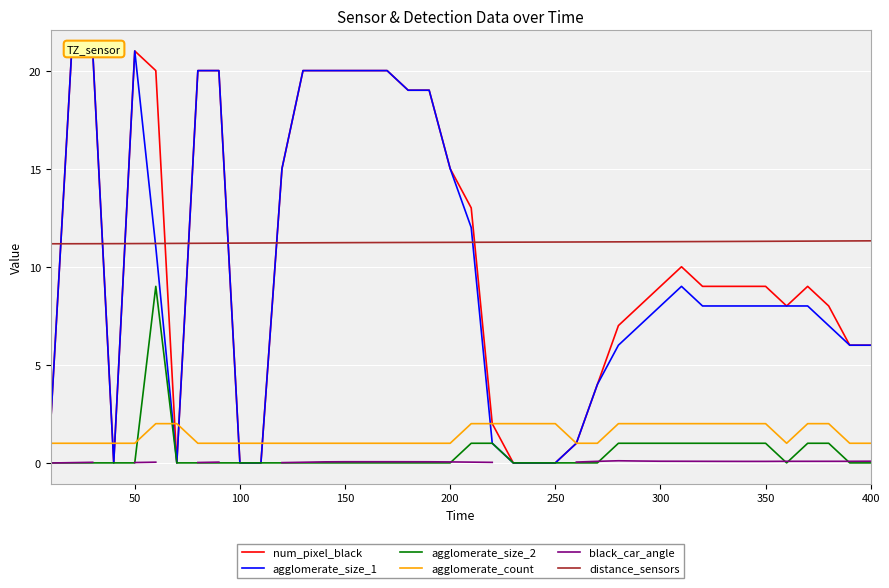

True or false: distance_sensors and agglomerate_size_2 cross at least once.

False